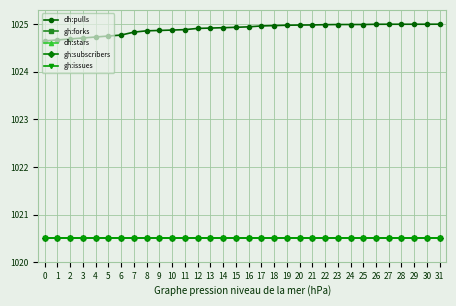

What is the total value across all series at 12?

5106.9